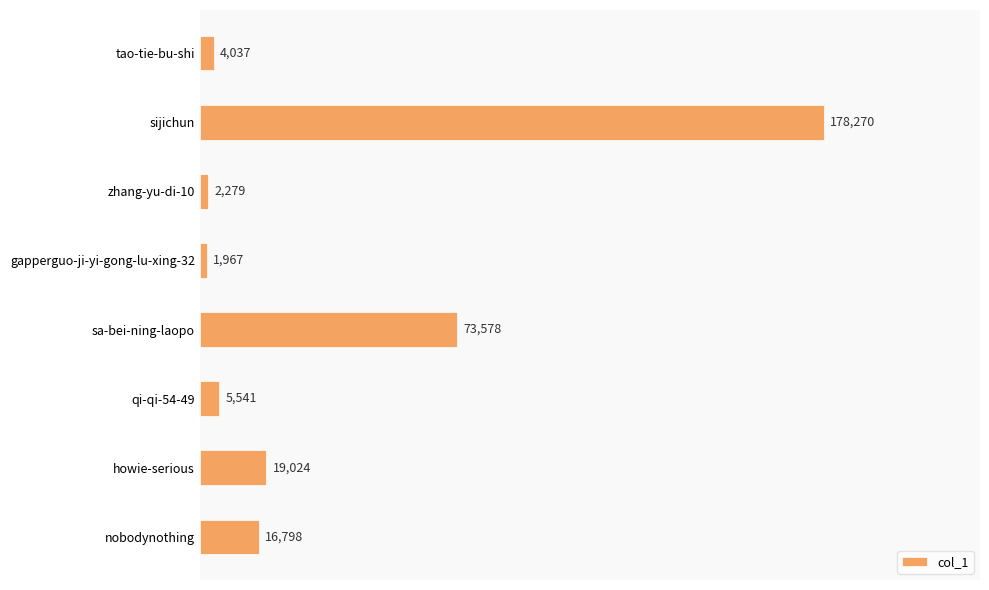

The chart shows a value of 178270 at sijichun. True or false?

True